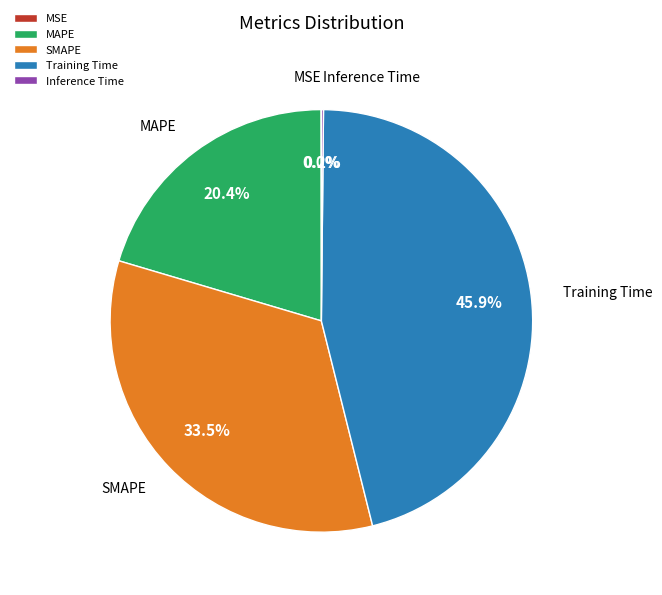

Does SMAPE account for over 50% of the chart?

No